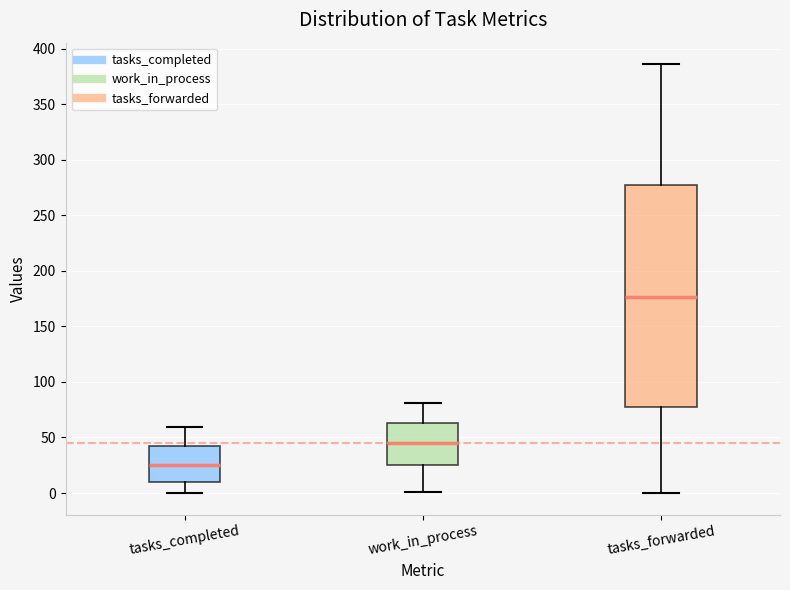

Where is the upper edge of the box for tasks_forwarded on the y-axis? The values are not printed on the chart, so give them approximately, as read against the axis.

275